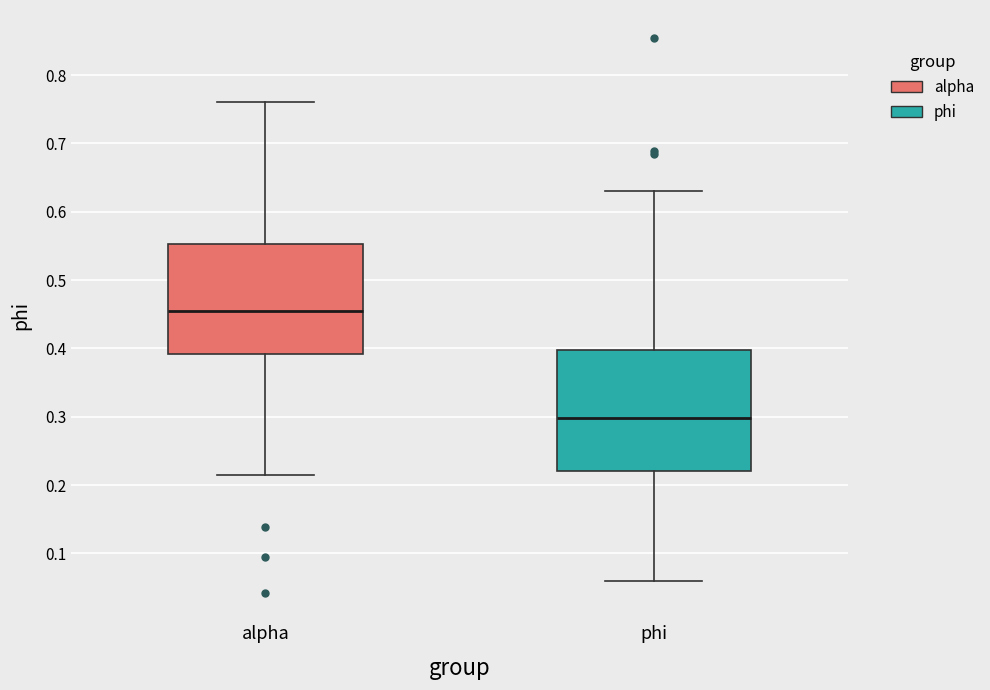

Comparing the boxes themselves (not the whiskers), which one is the tallest?

phi